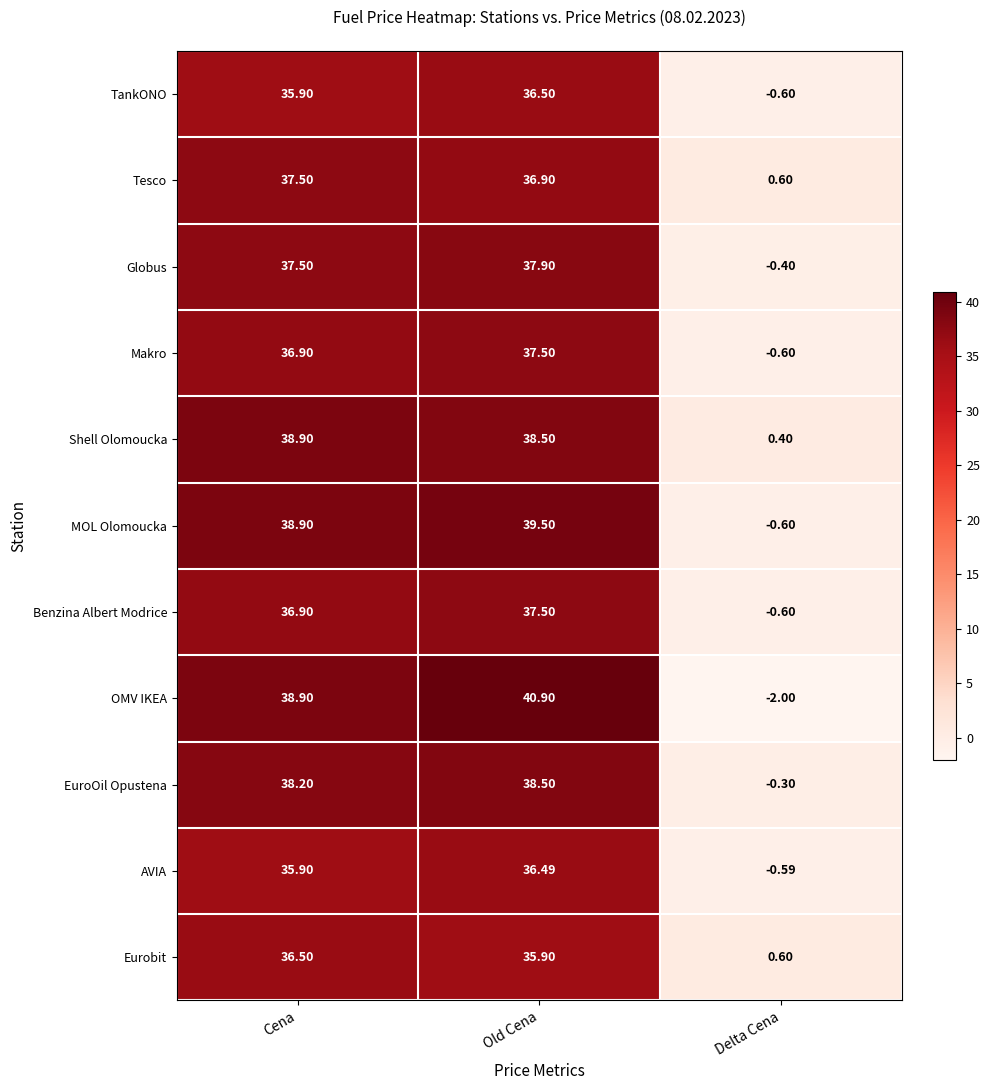

How many values in Globus are above zero?

2